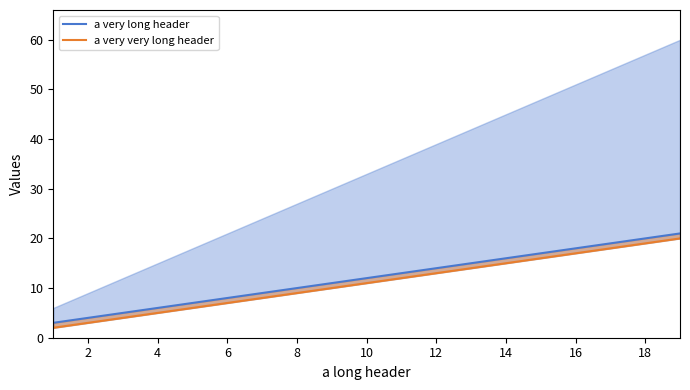

What is the sum of all a very very long header line values?

77